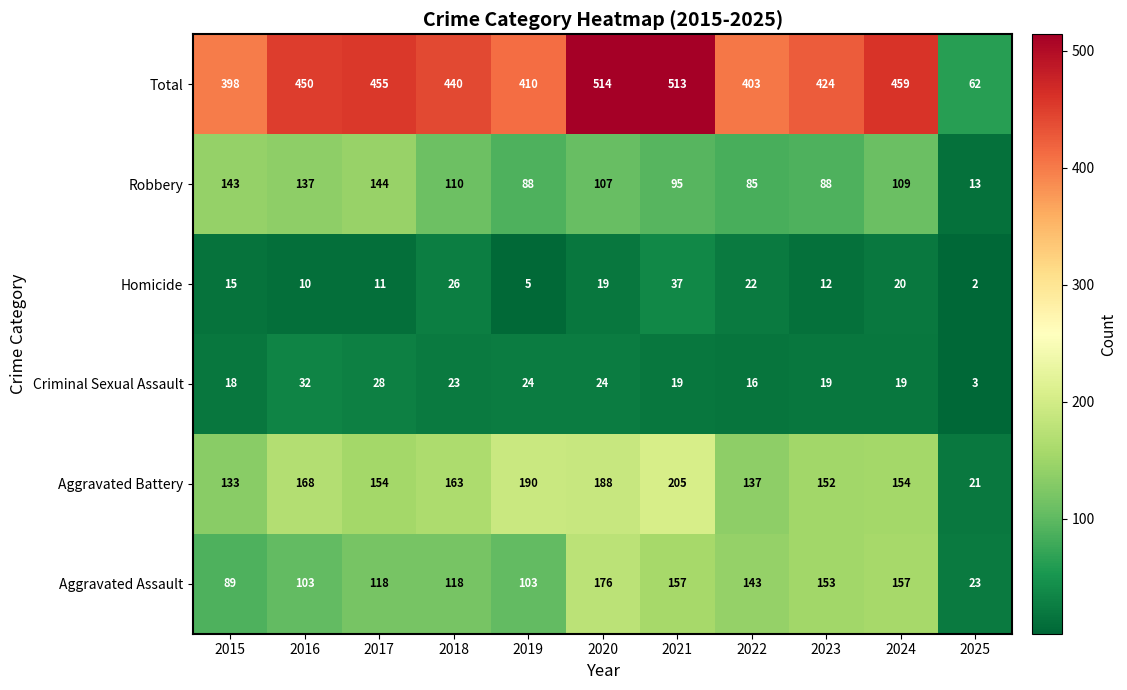

How many series are shown in this chart?

6